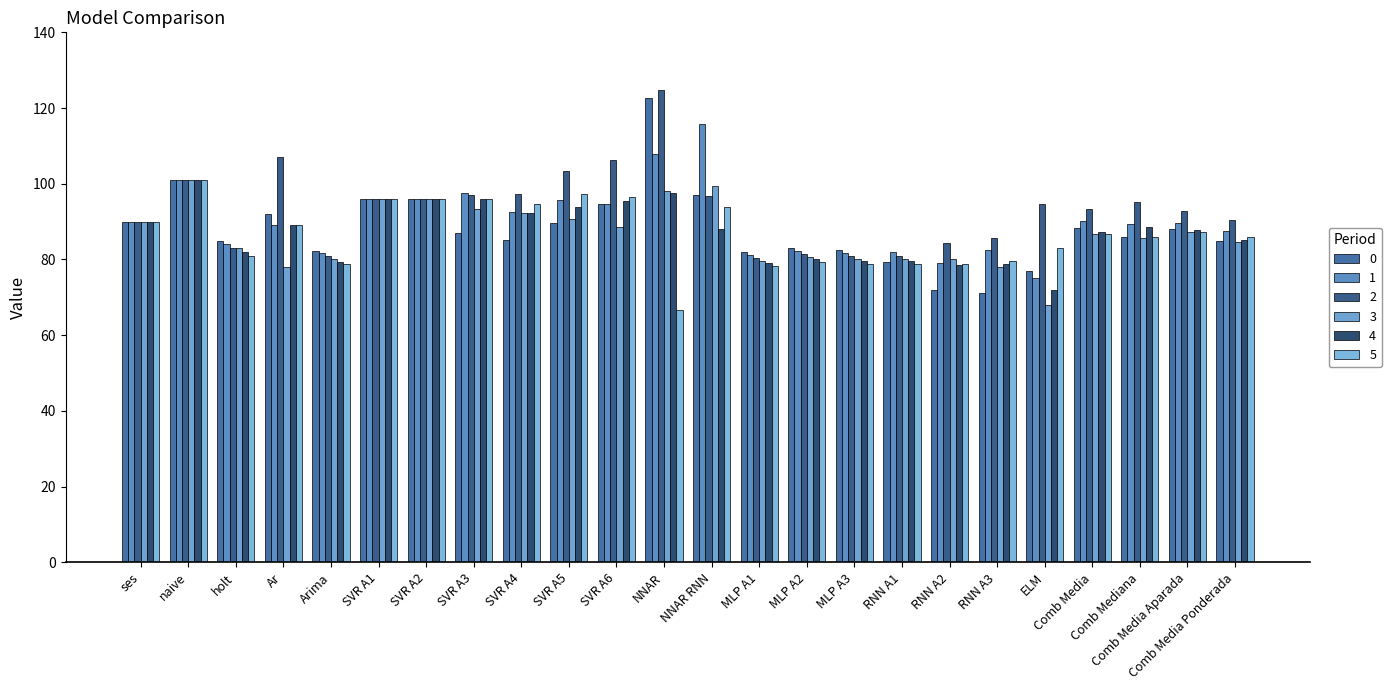

List the labels in order of 0 value, smallest first.

RNN A3, RNN A2, ELM, RNN A1, MLP A1, Arima, MLP A3, MLP A2, Comb Media Ponderada, holt, SVR A4, Comb Mediana, SVR A3, Comb Media Aparada, Comb Media, SVR A5, ses, Ar, SVR A6, SVR A1, SVR A2, NNAR RNN, naive, NNAR